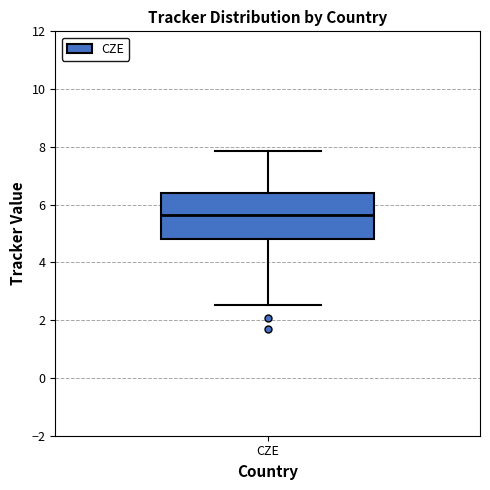

Where is the lower edge of the box for CZE on the y-axis? The values are not printed on the chart, so give them approximately, as read against the axis.

4.8